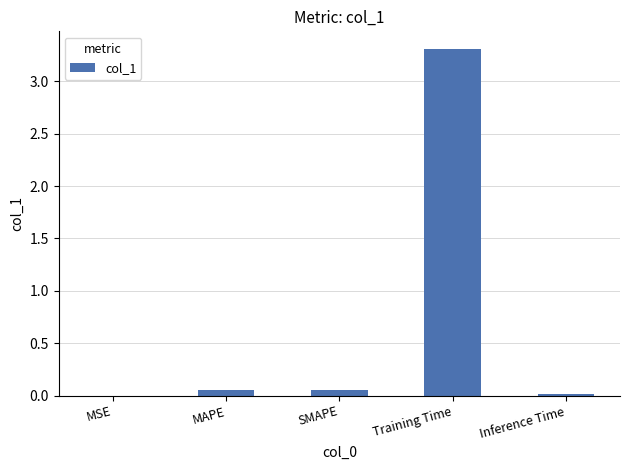

What is the maximum value shown in the chart?

3.3